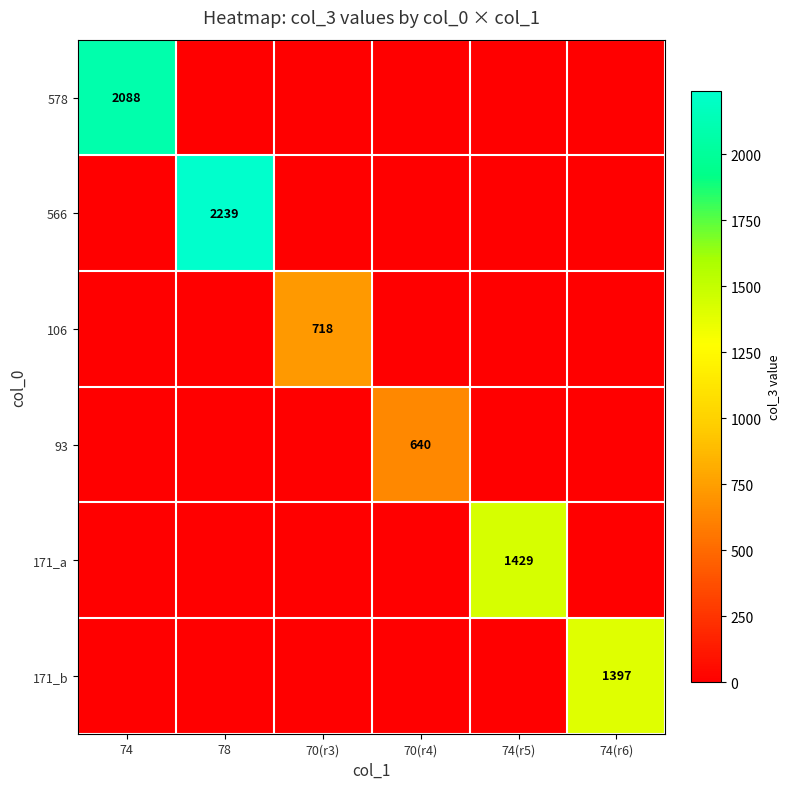

True or false: 566 has a value of 3711 at 78.

False